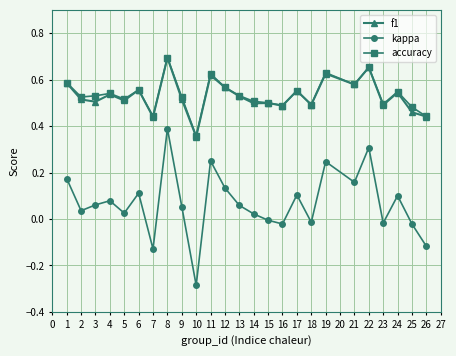

Which series has the widest spread of values?

kappa